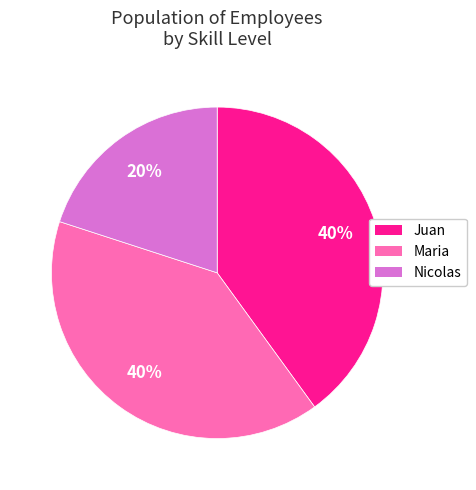

Do Maria and Nicolas together represent more than half of the pie?

Yes